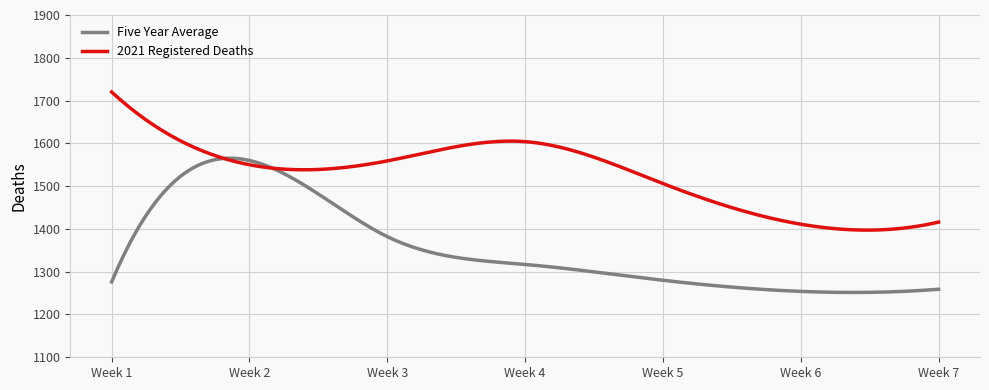

List the series in order of their peak value, lowest first.

Five Year Average, 2021 Registered Deaths